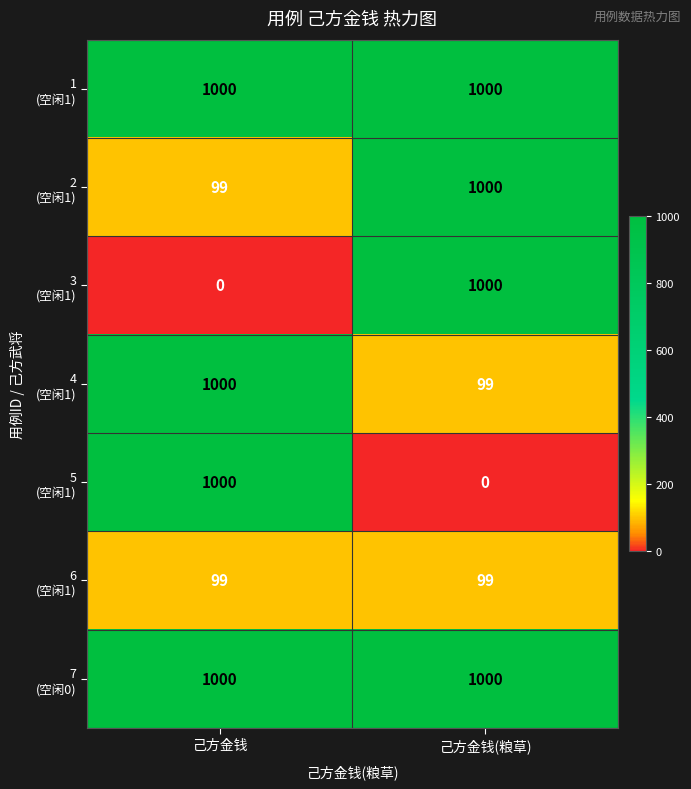

What is the maximum value shown in the chart?

1000